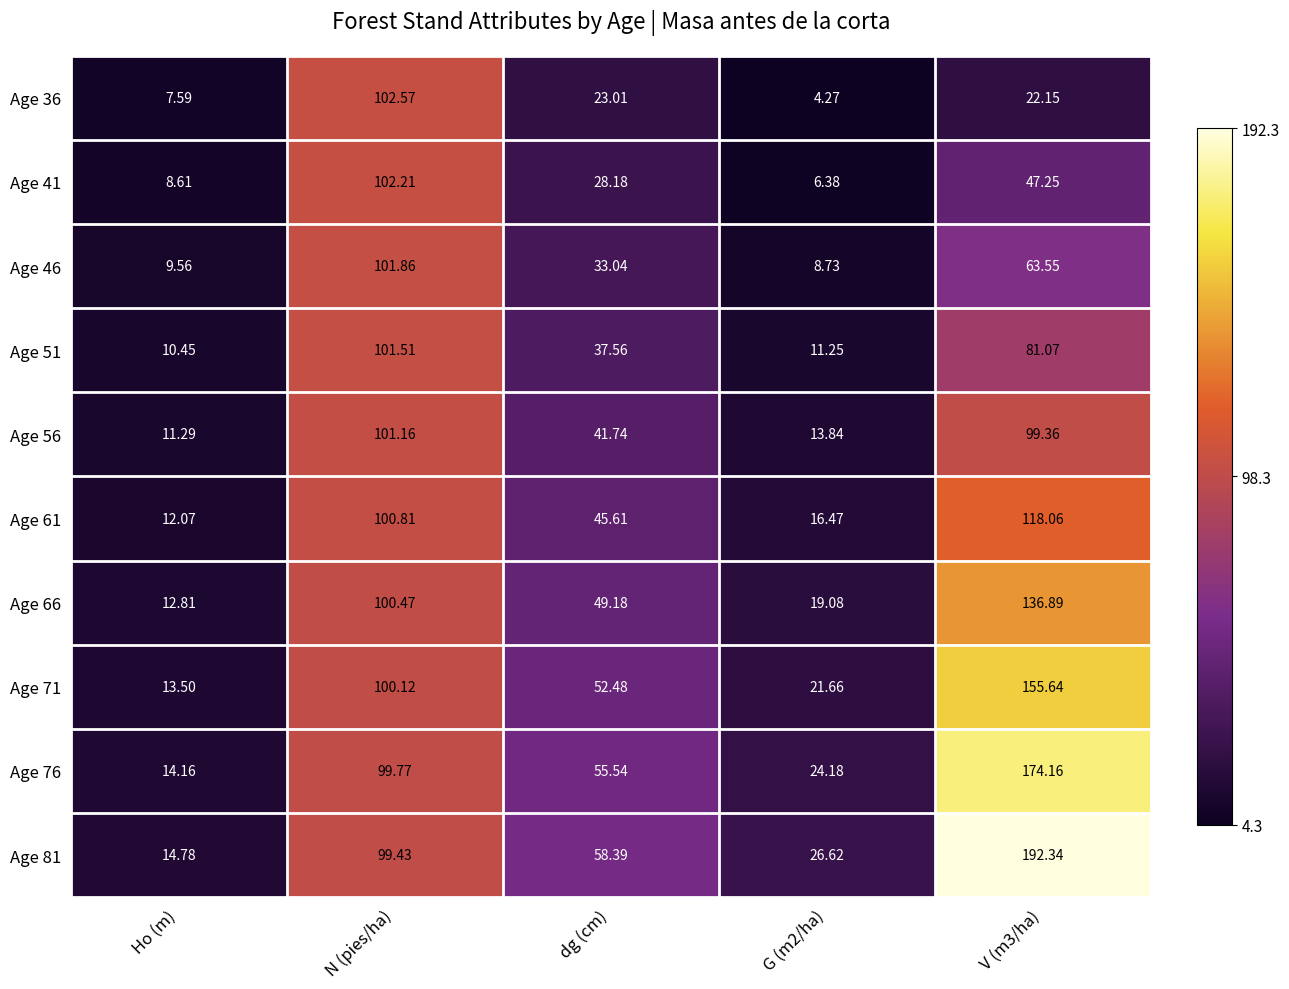

At which label does Age 46 first exceed 33?

N (pies/ha)